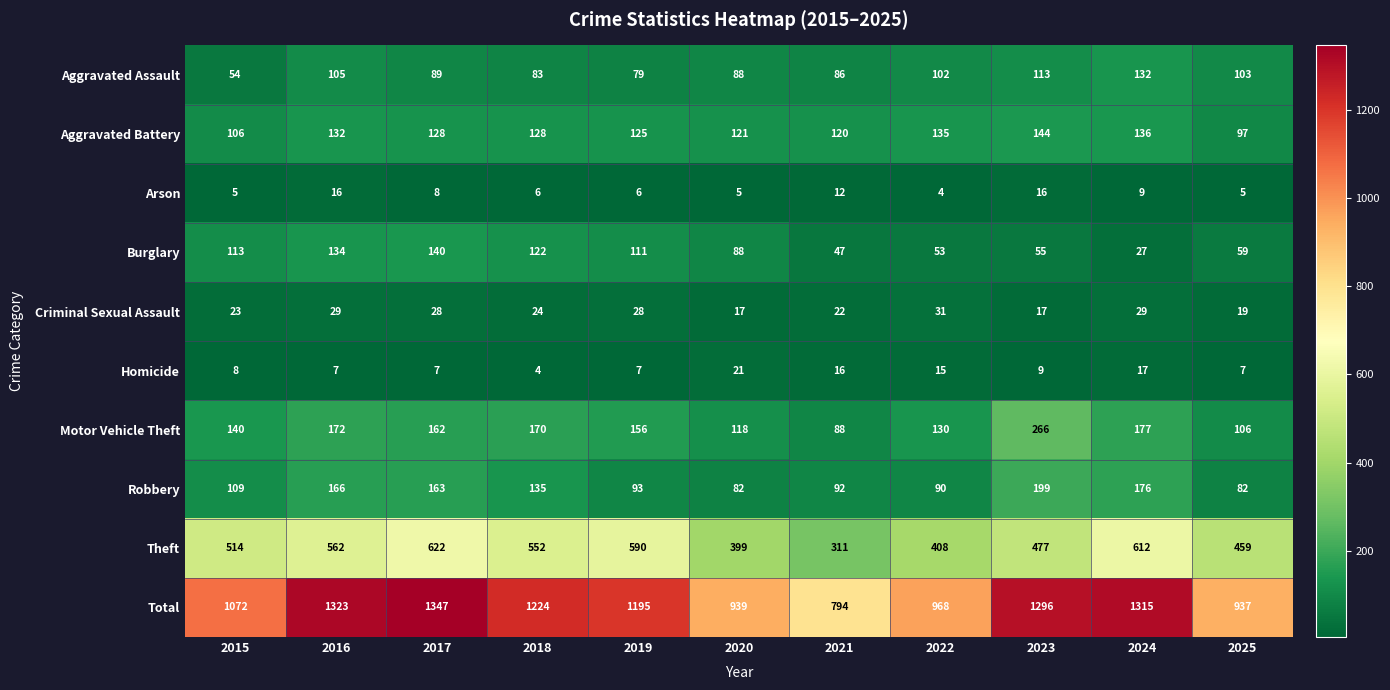

At how many categories does at least one series exceed 1138?

6